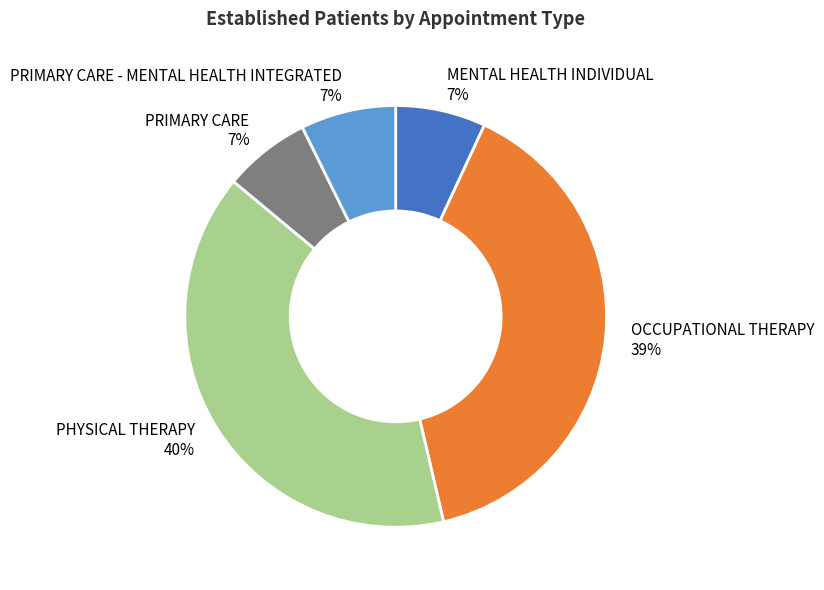

To the nearest percent, what is the average slice percentage?

20%